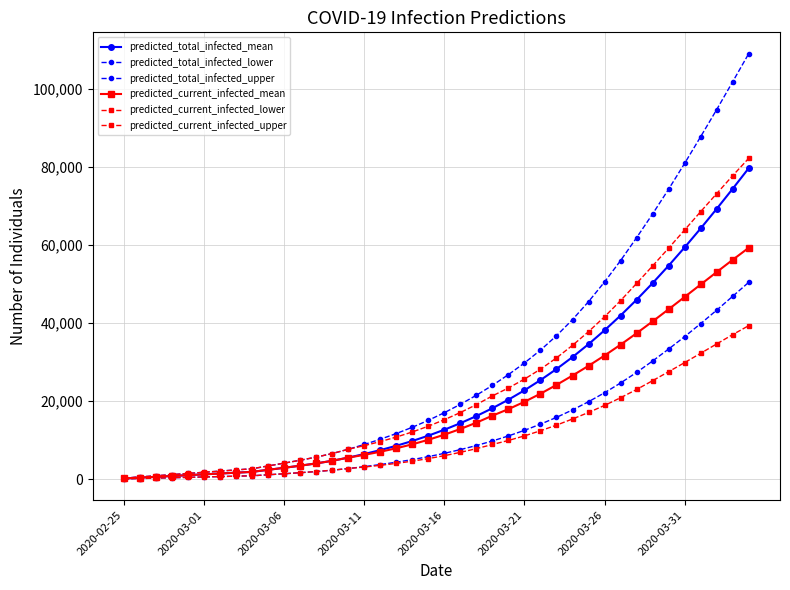

What is the maximum value for predicted_current_infected_lower?

39348